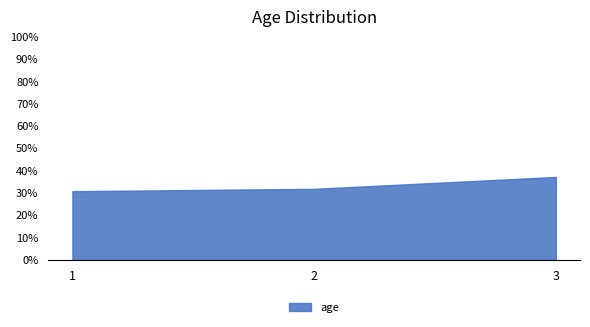

Rank the categories by value from highest to lowest.

3, 2, 1